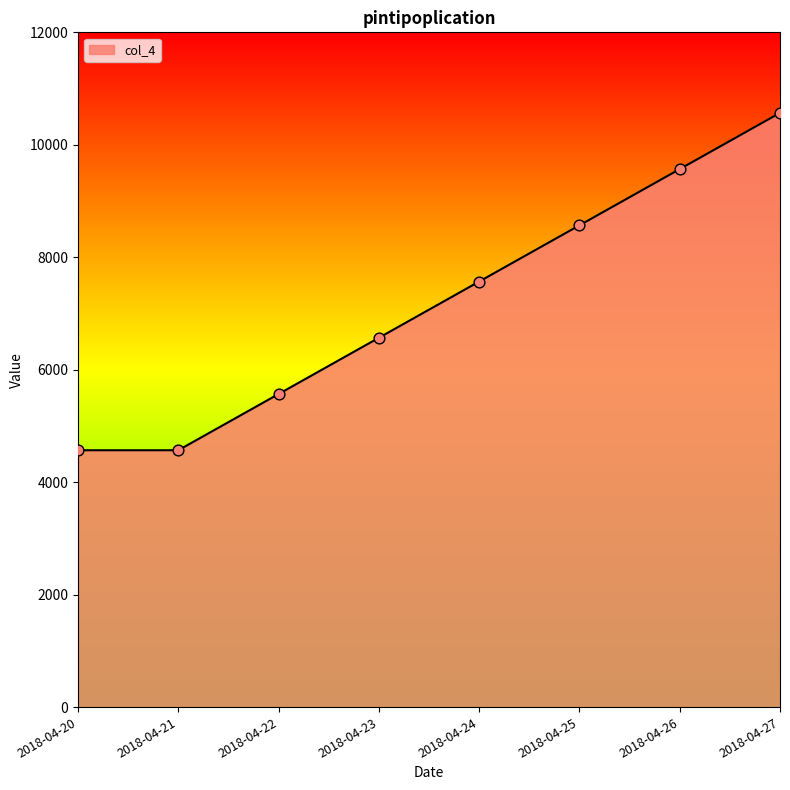

What is the change in value from 2018-04-23 to 2018-04-26?

+3000.0